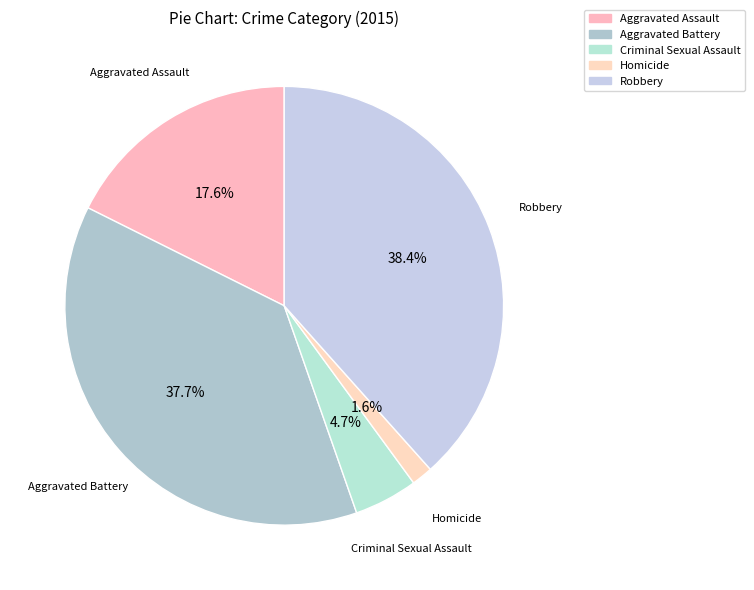

How many slices are in this pie chart?

5